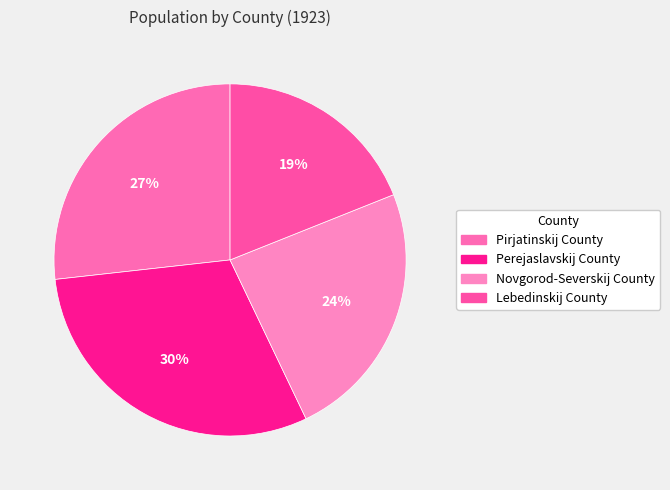

Is it true that Pirjatinskij County is 40% of the pie?

False